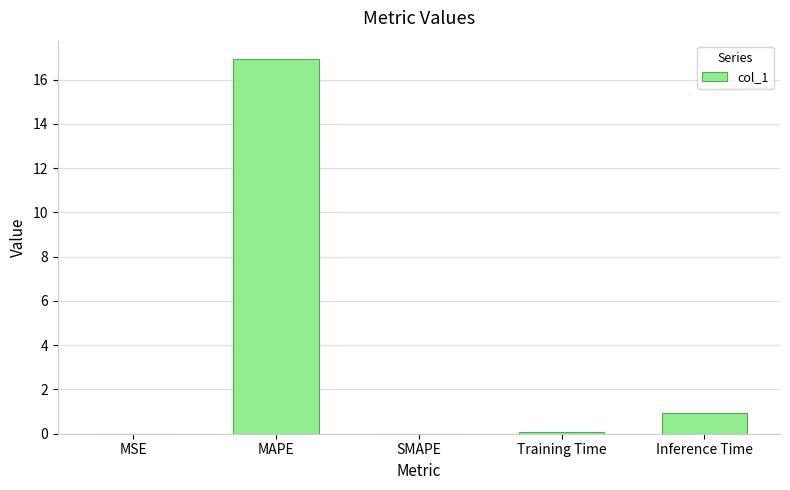

What is the sum of all values?

18.0